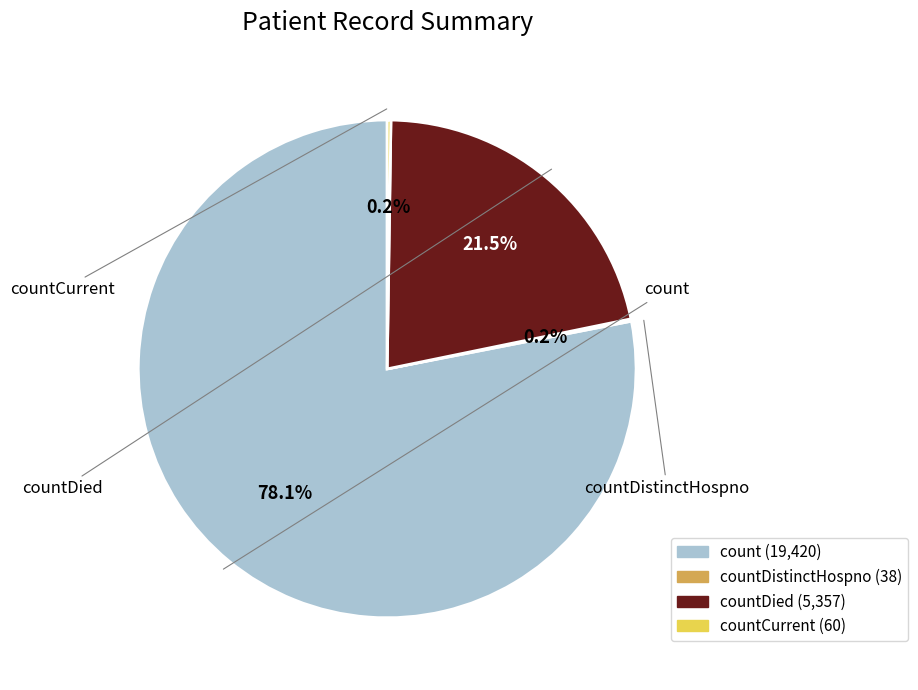

Is there any slice that represents more than half of the pie?

Yes